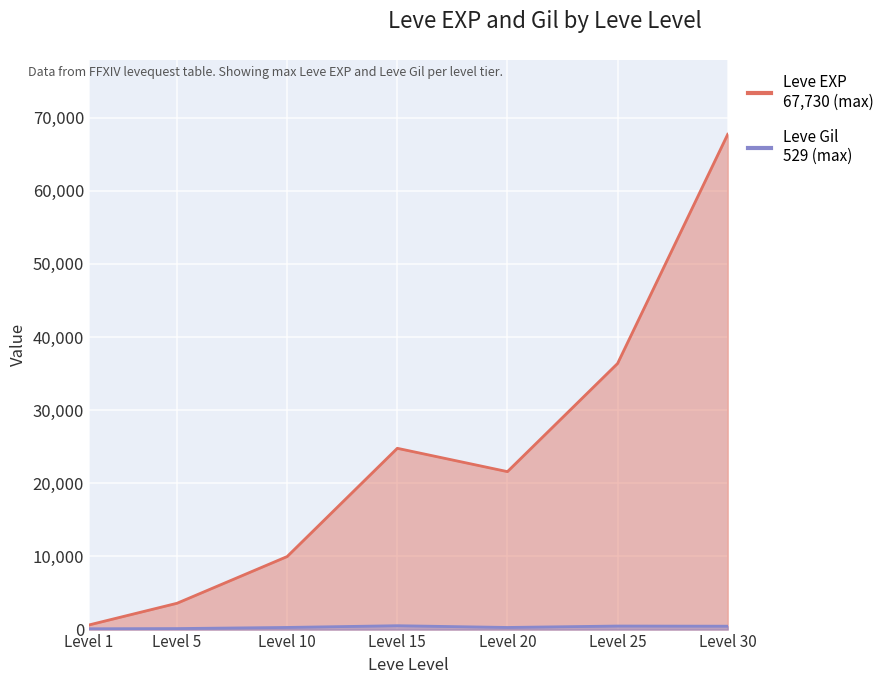

What is the maximum value shown in the chart?

67730